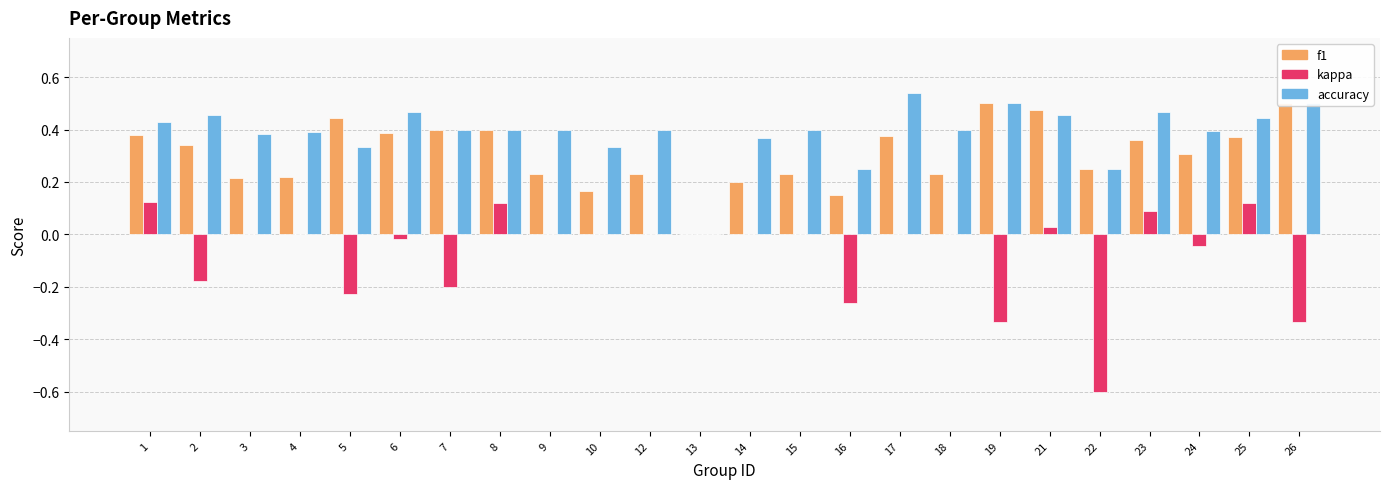

What is the difference between the highest and lowest values at 21?

0.4